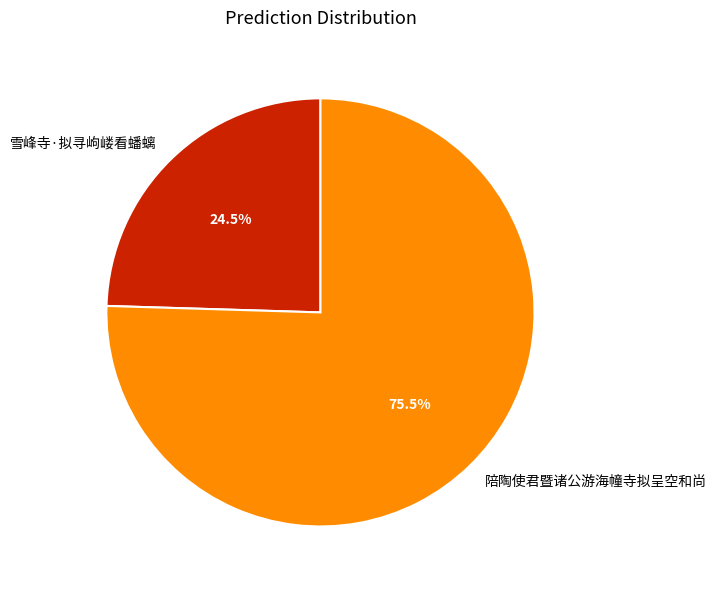

How many slices are in this pie chart?

2